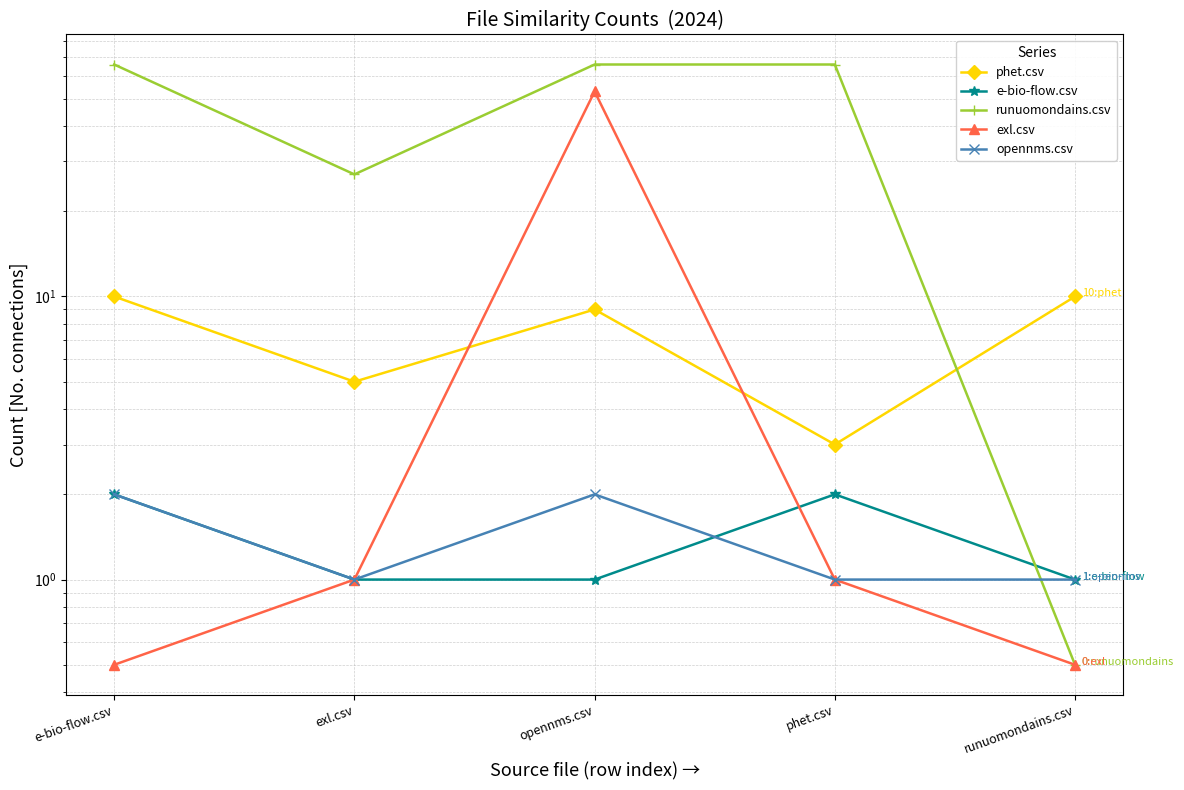

Which series has the largest total across all categories?

runuomondains.csv